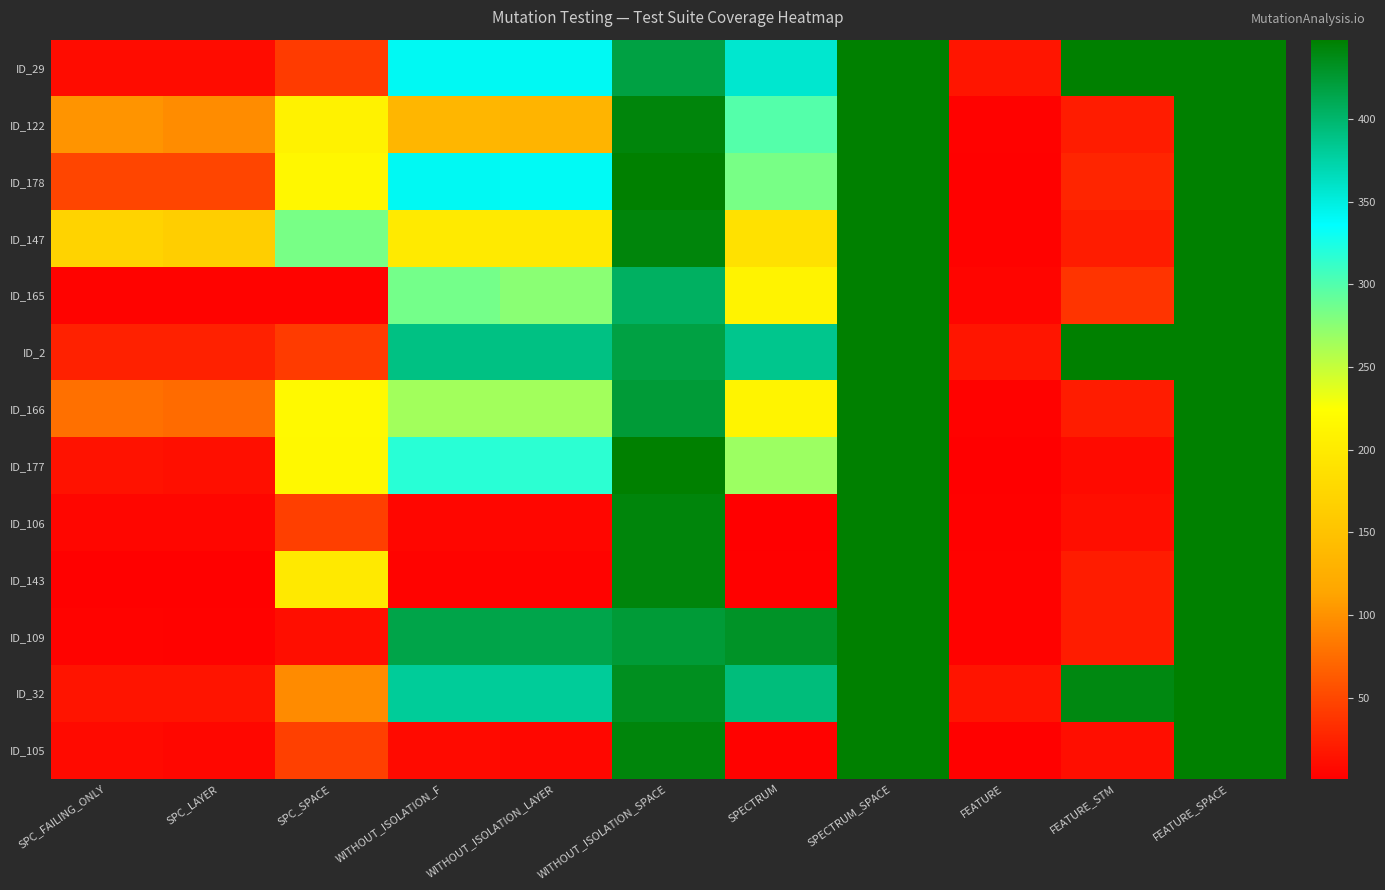

What is the spread (max minus min) of values at FEATURE_STM?

440